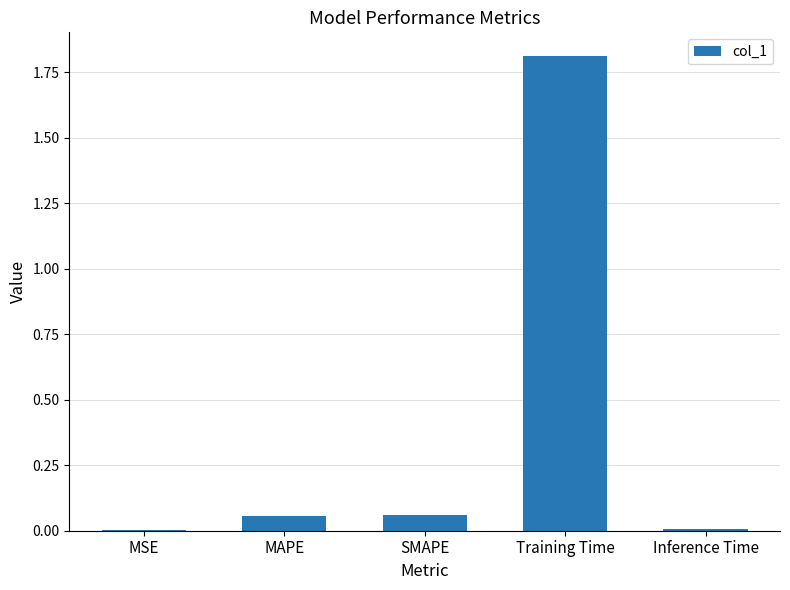

Which label corresponds to the largest value in the chart?

Training Time